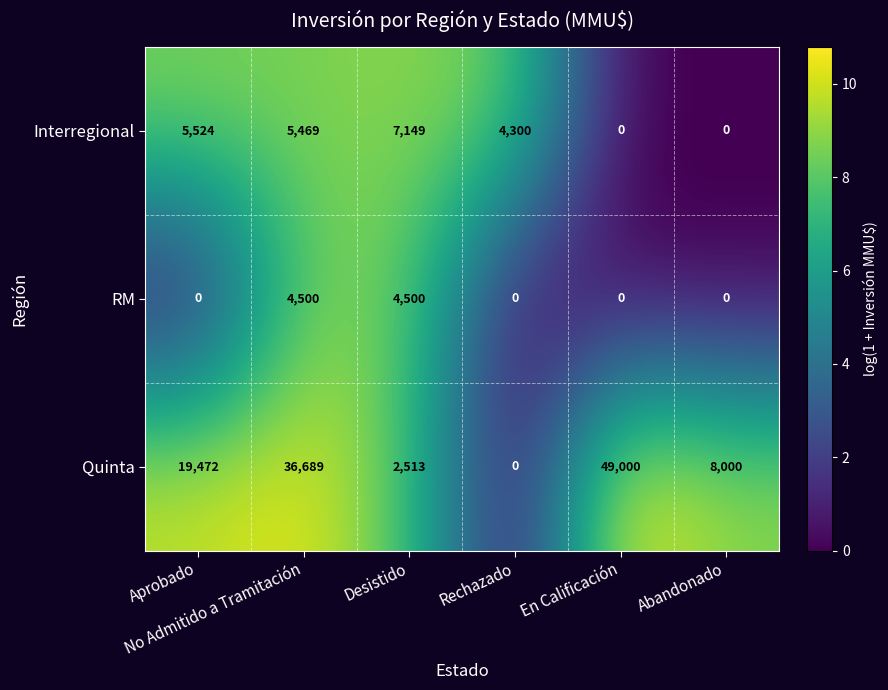

What is the average value of the RM series?

1500